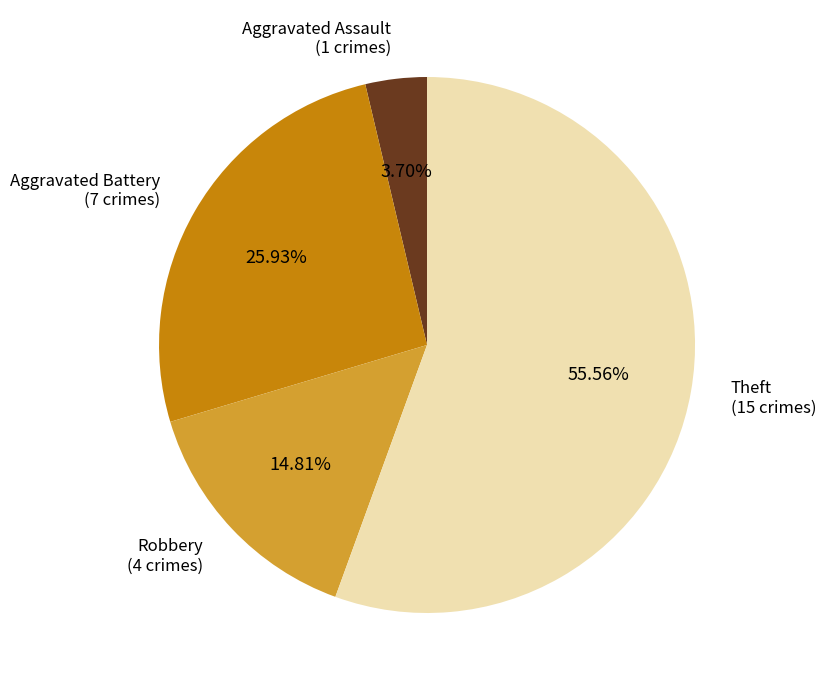

To the nearest percent, what percentage of the pie is Theft?

56%